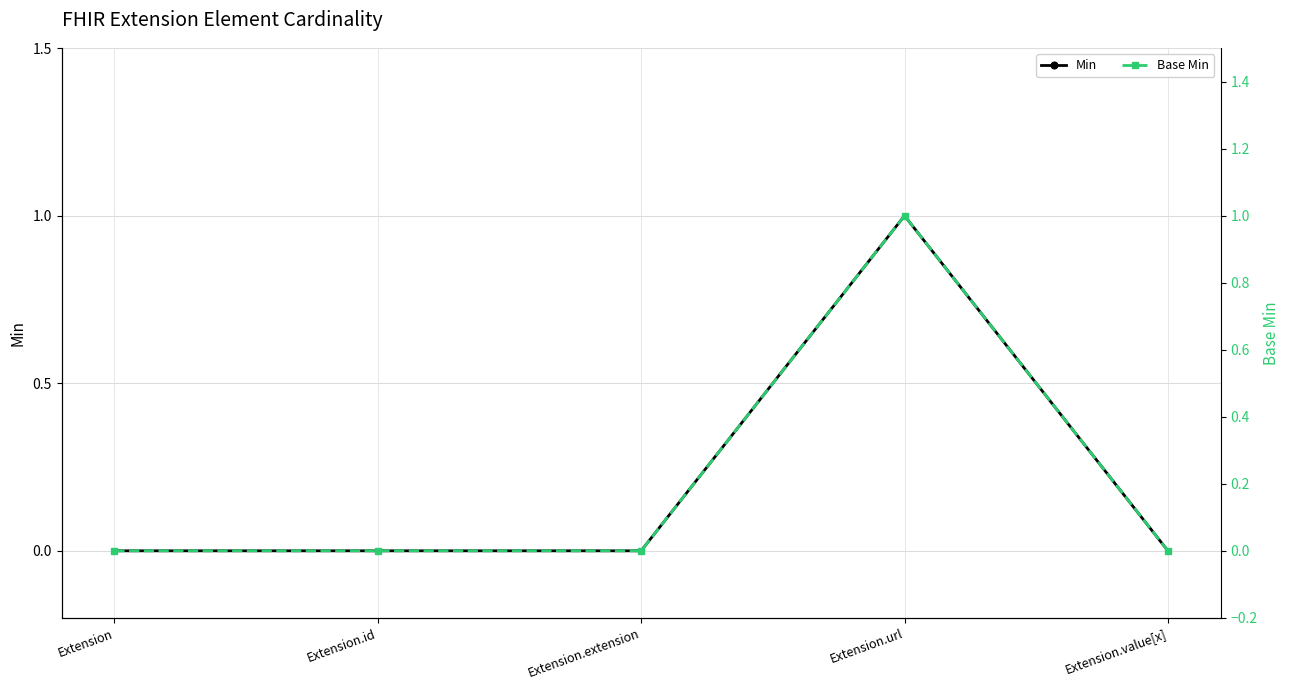

Which series has the widest spread of values?

Min